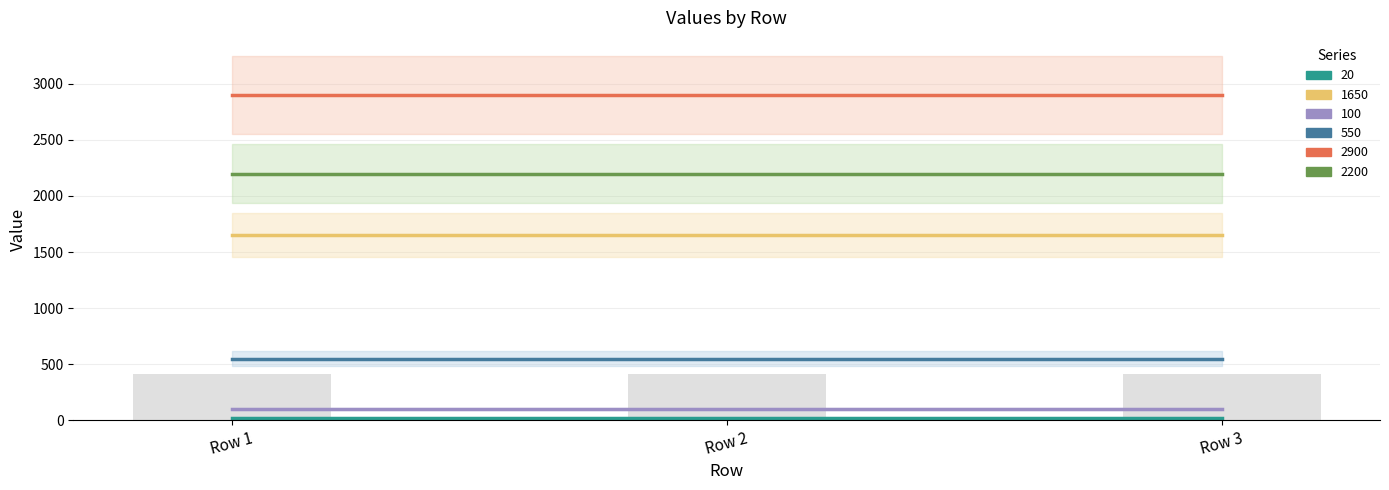

What is the minimum value shown in the chart?

20